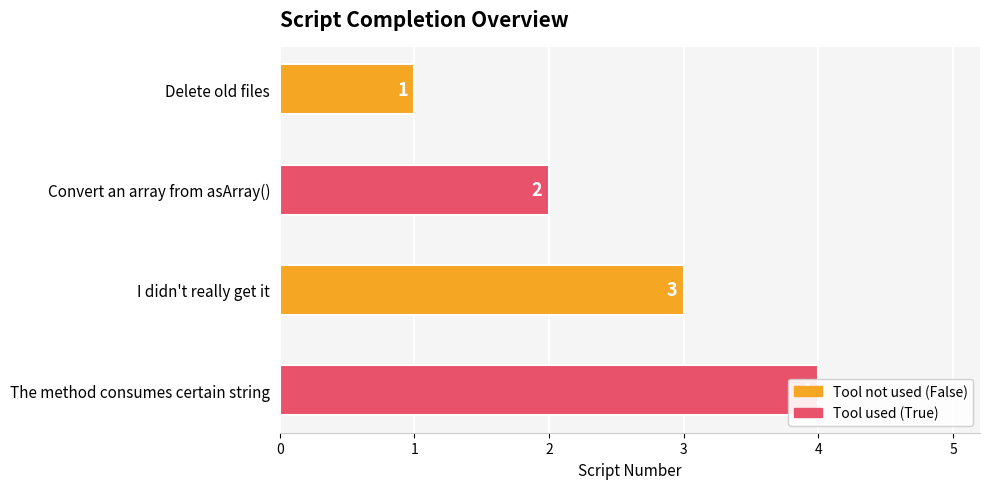

What is the change in value from Delete old files to Convert an array from asArray()?

+1